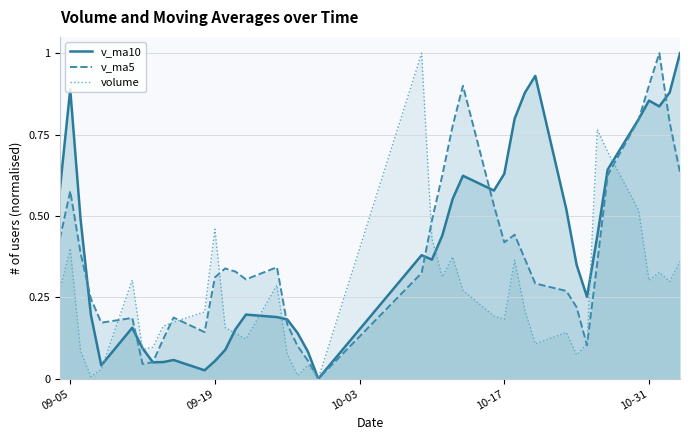

In v_ma10, how many points are higher than both neighbors (excluding endpoints)?

8